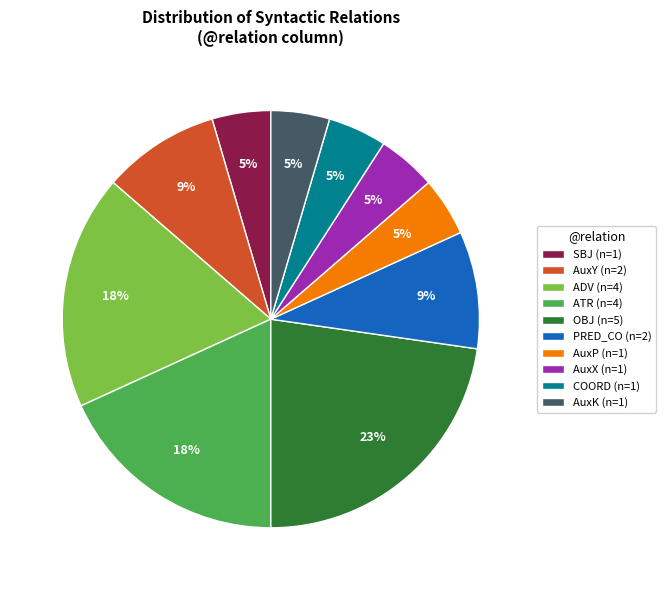

The AuxP slice represents 16% of the pie. True or false?

False